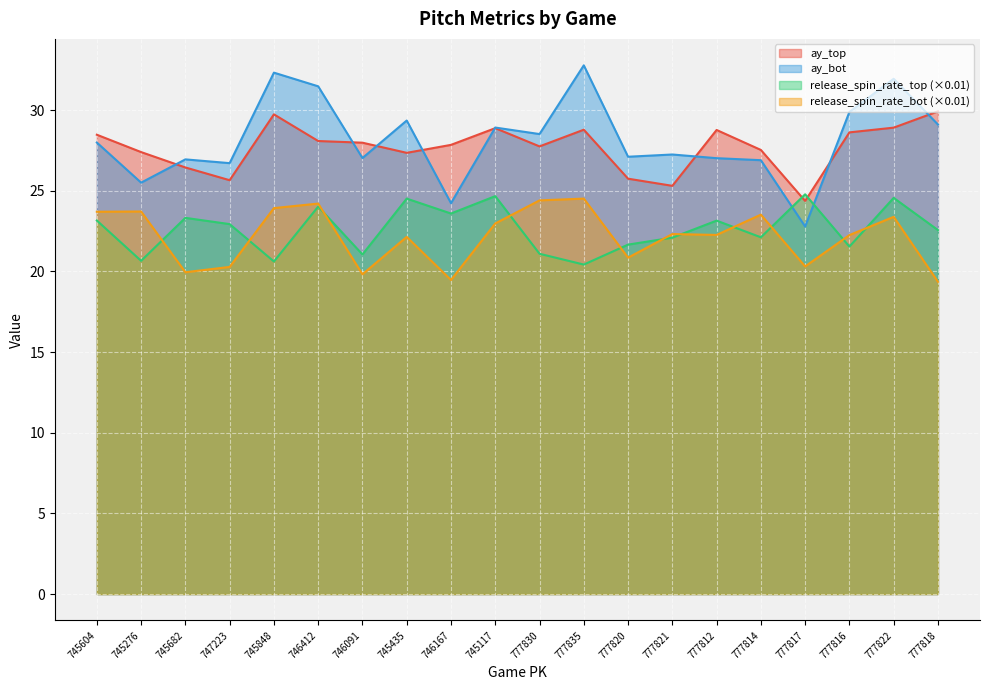

At which category does ay_top reach its first local valley?

747223